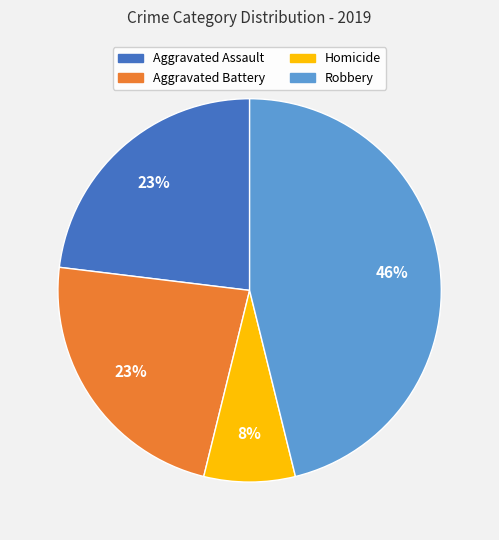

Is there a majority slice in this chart?

No